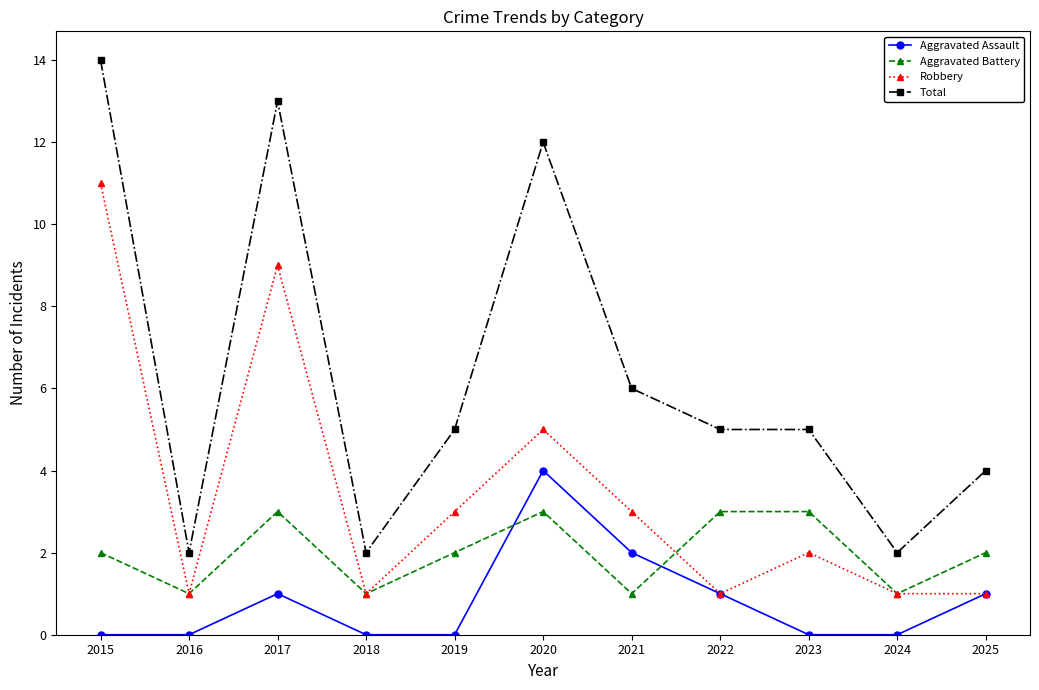

List the series in order of their overall mean, highest first.

Total, Robbery, Aggravated Battery, Aggravated Assault